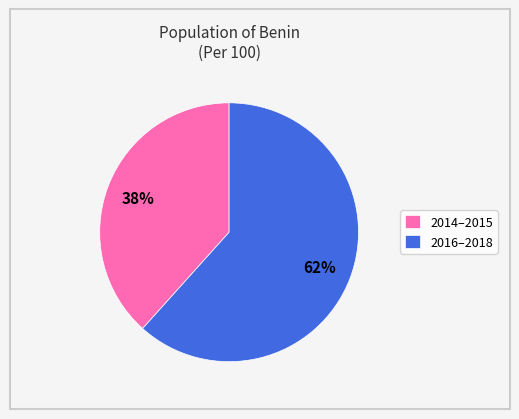

Combined, do 2014–2015 and 2016–2018 account for over 50%?

Yes